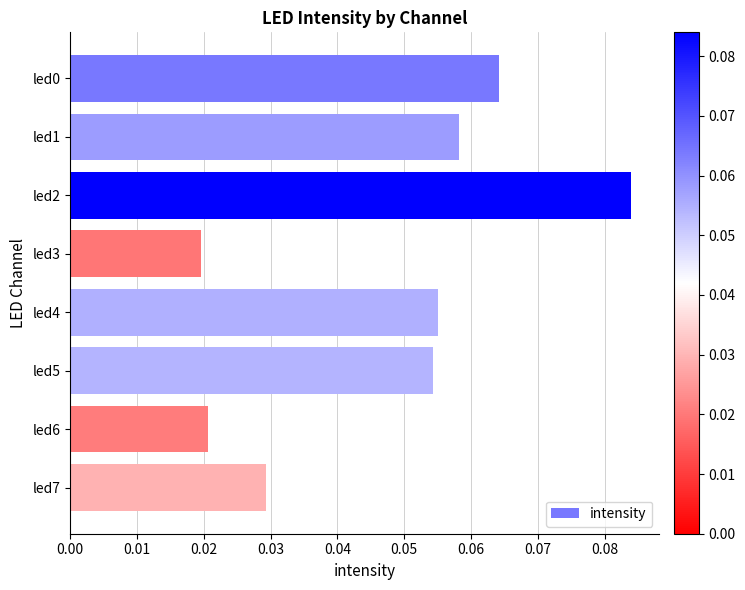

Count the values in the range 0 to 1.

8